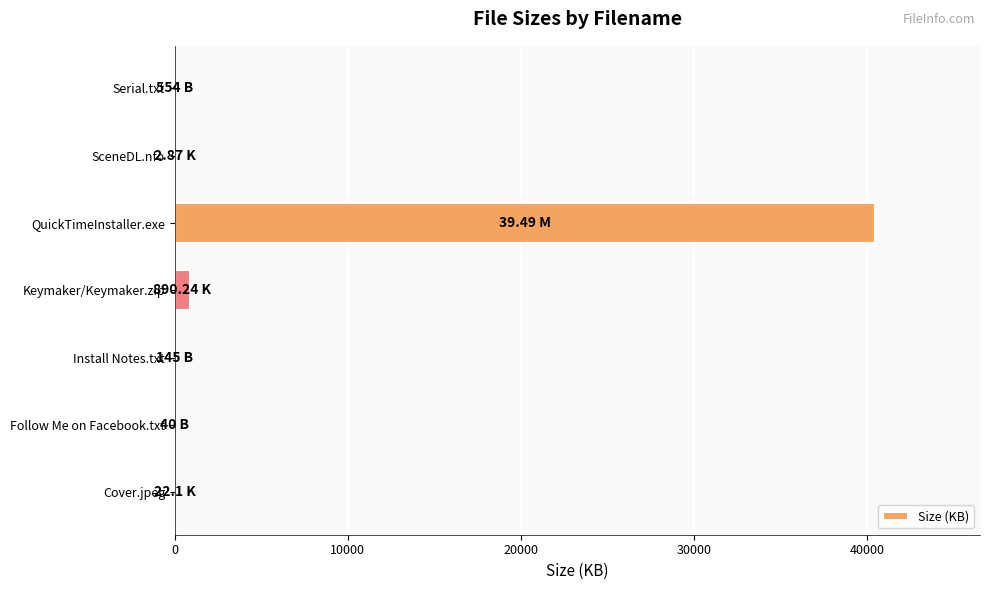

What is the sum of all values?

41353.7